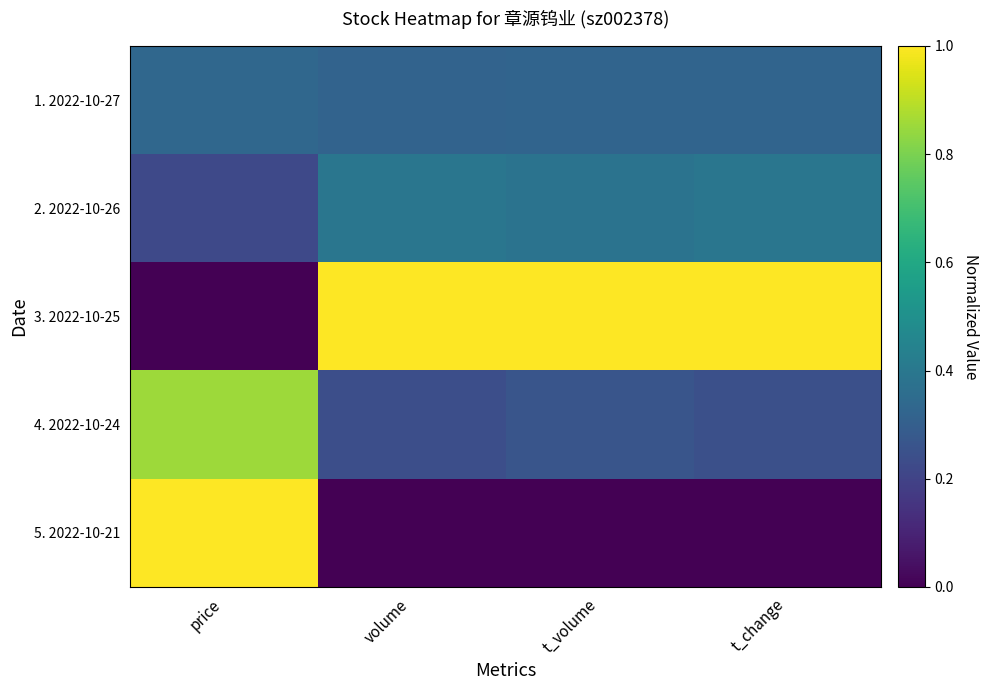

At how many categories does at least one series exceed 0?

4